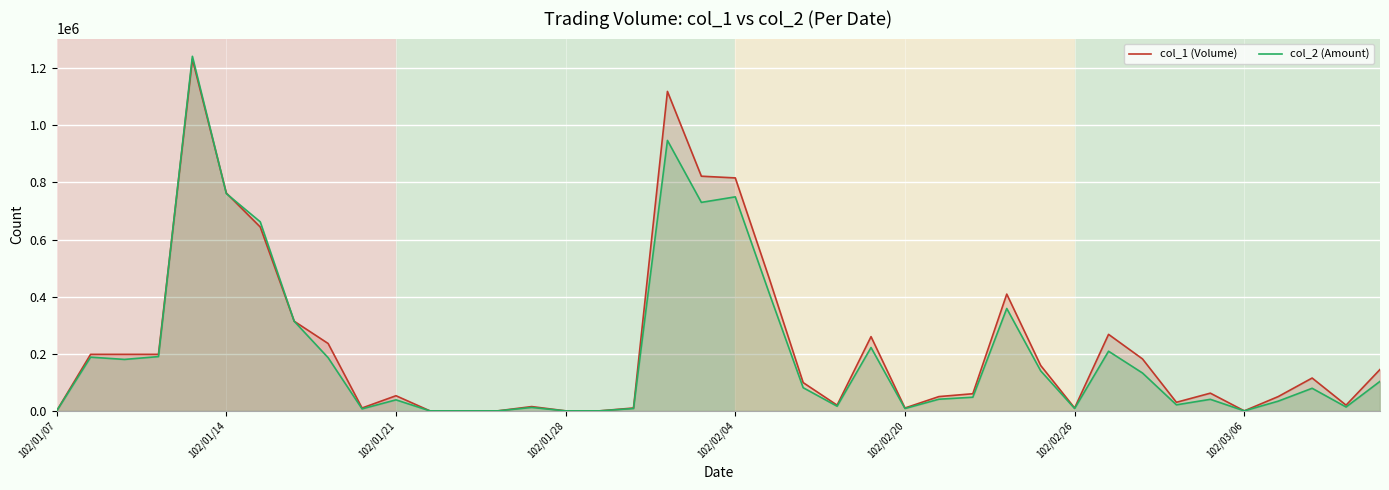

Is it true that col_2 (Amount) equals 14779 at 17?

False